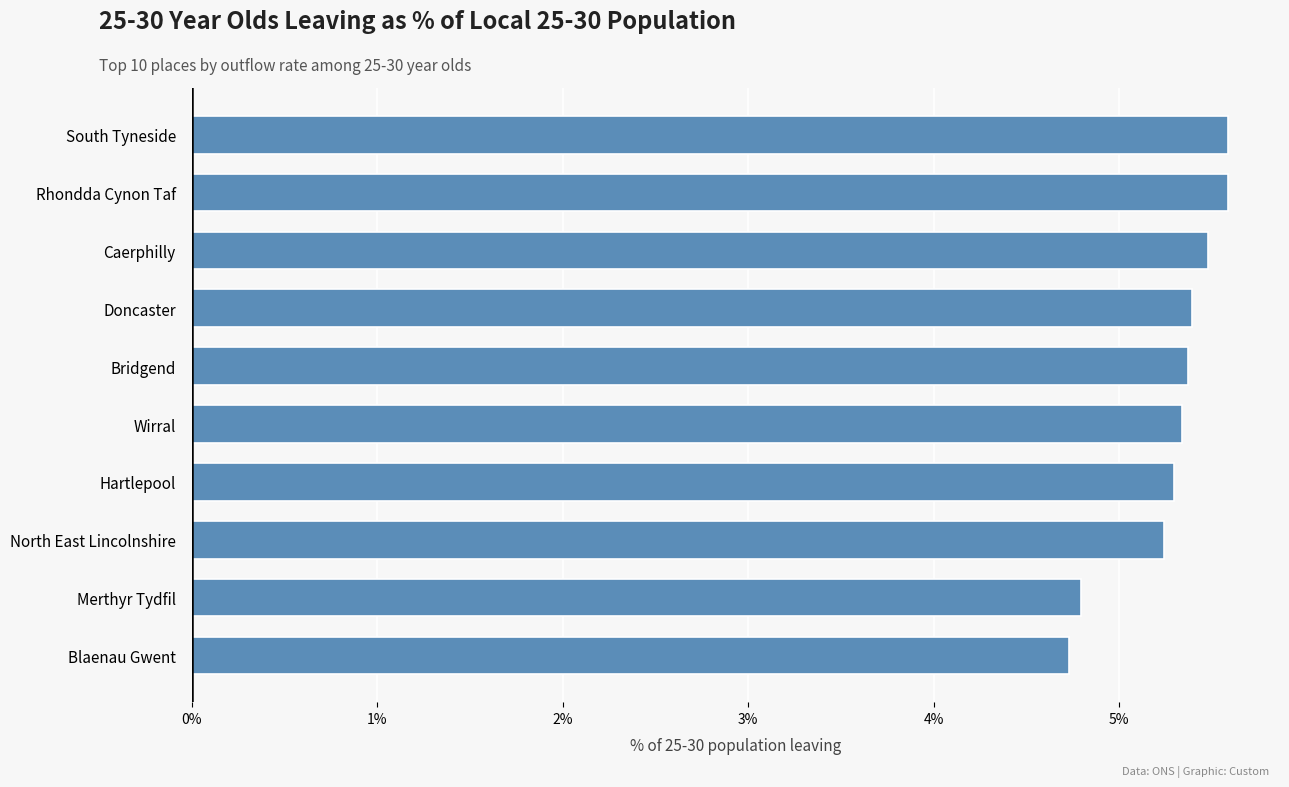

What value does the data have at Rhondda Cynon Taf?

5.6